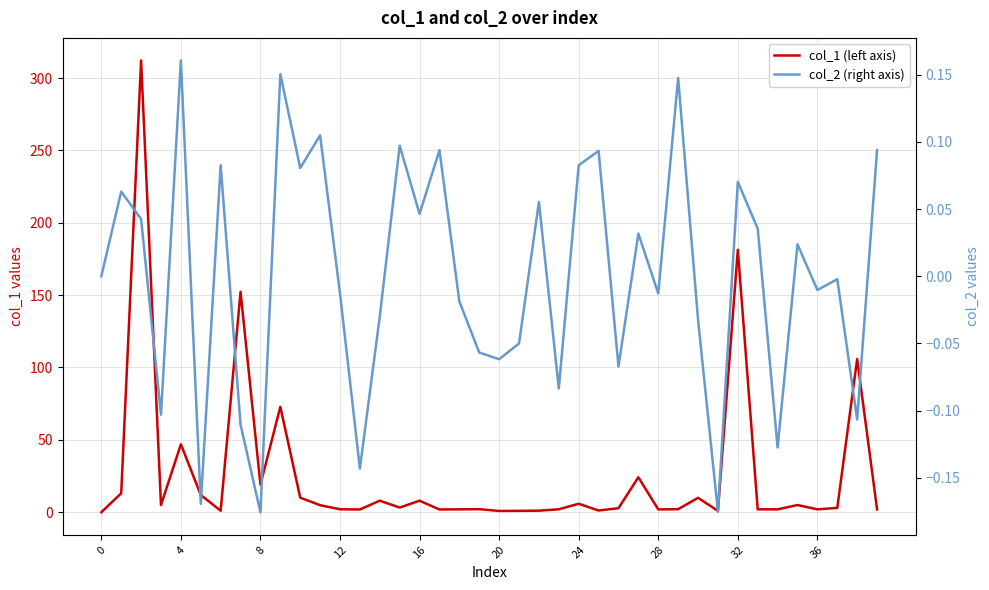

Rank the series by their maximum value, from lowest to highest.

col_2 (right axis), col_1 (left axis)